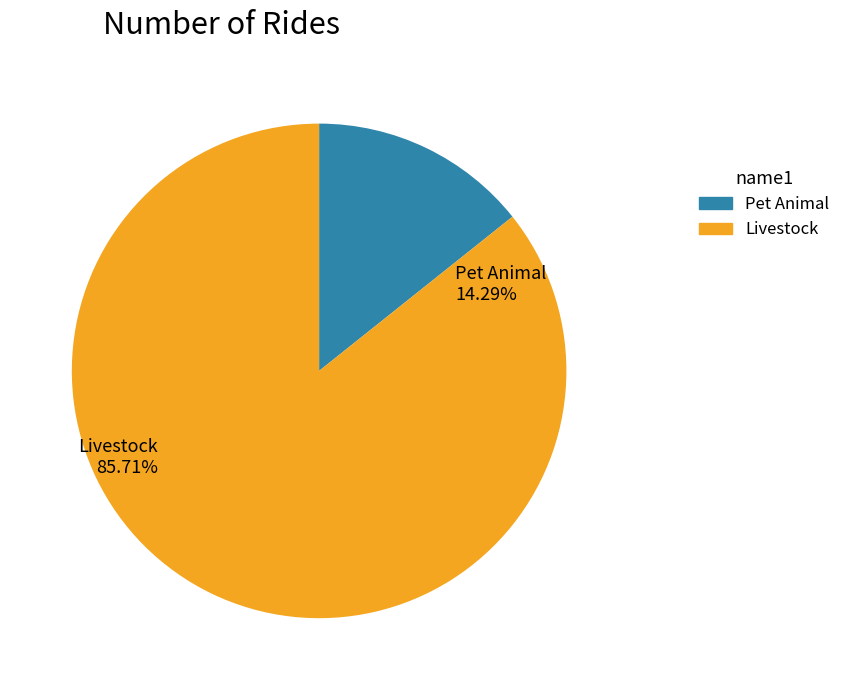

Is there any slice that represents more than half of the pie?

Yes